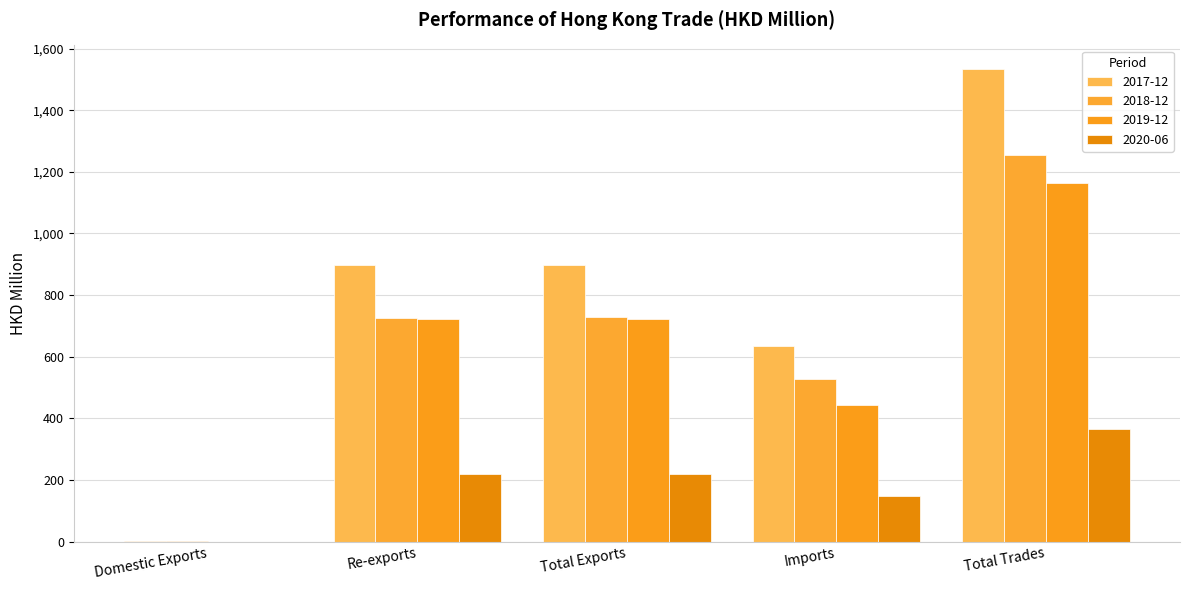

What is the maximum value shown in the chart?

1533.6